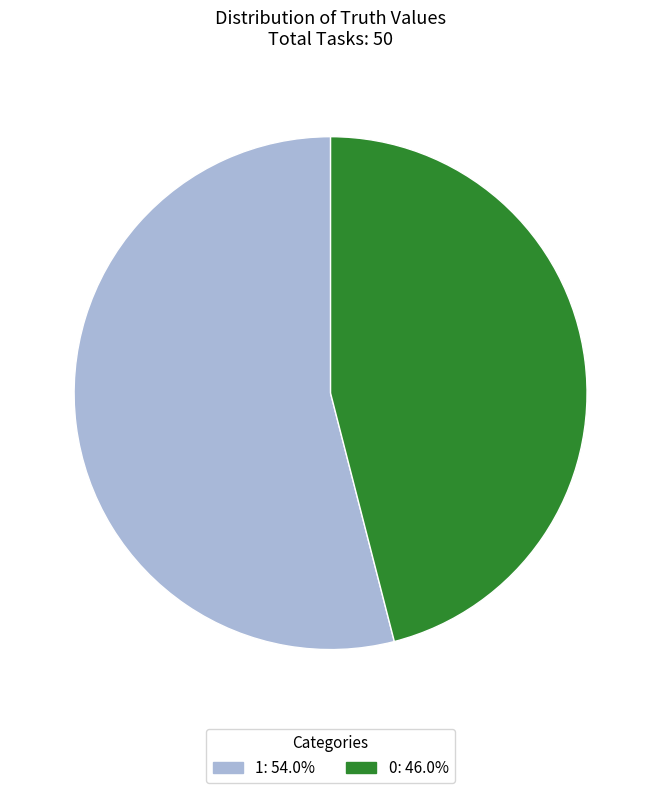

Rank the categories by value from lowest to highest.

0, 1